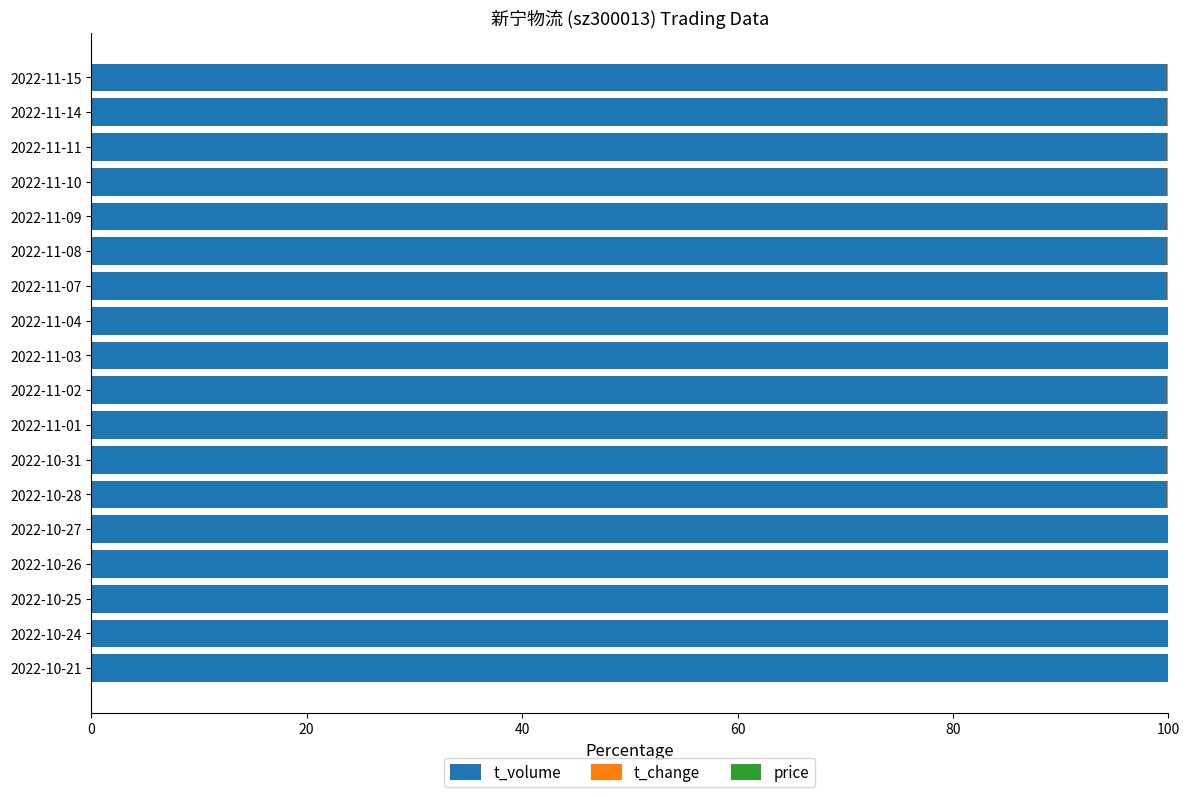

Is it true that t_volume equals 42.9 at 2022-11-02?

False